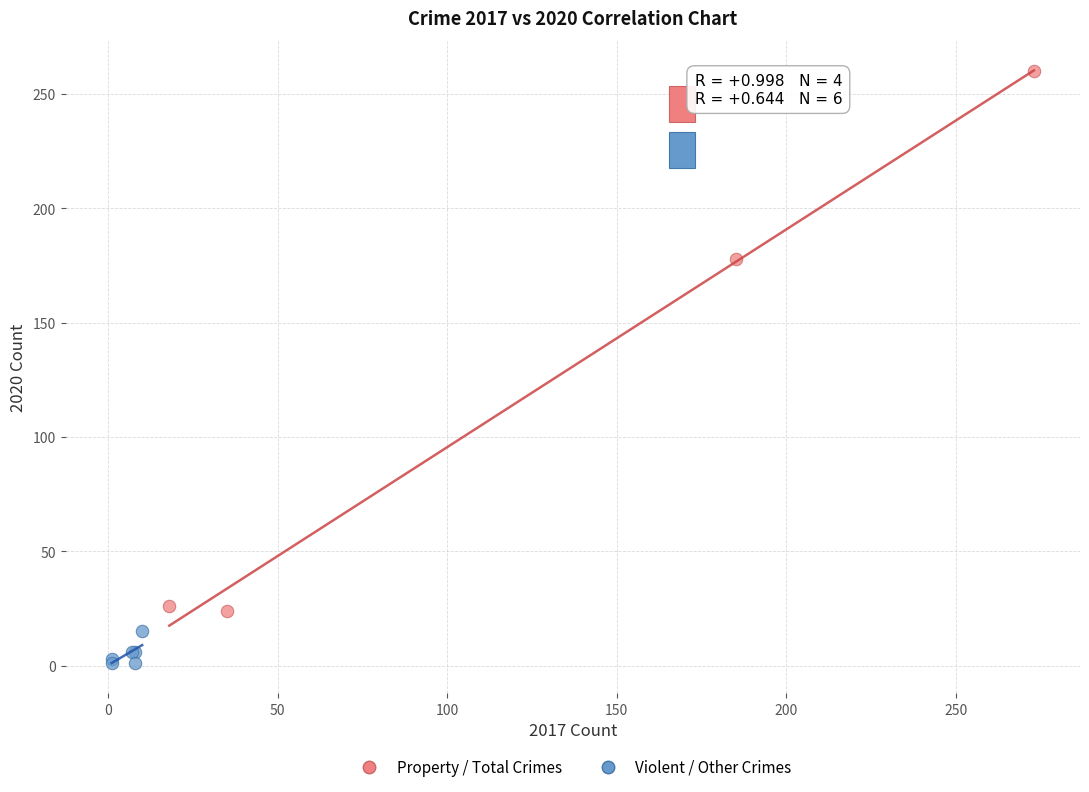

Which series reaches the minimum Y coordinate?

Violent / Other Crimes